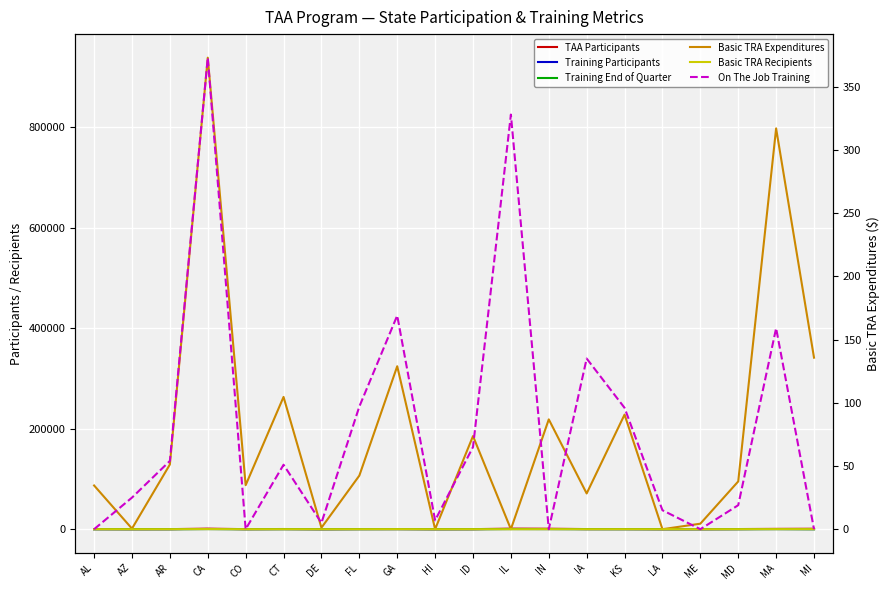

What is the difference between the maximum and minimum values in the Basic TRA Recipients series?

242.0